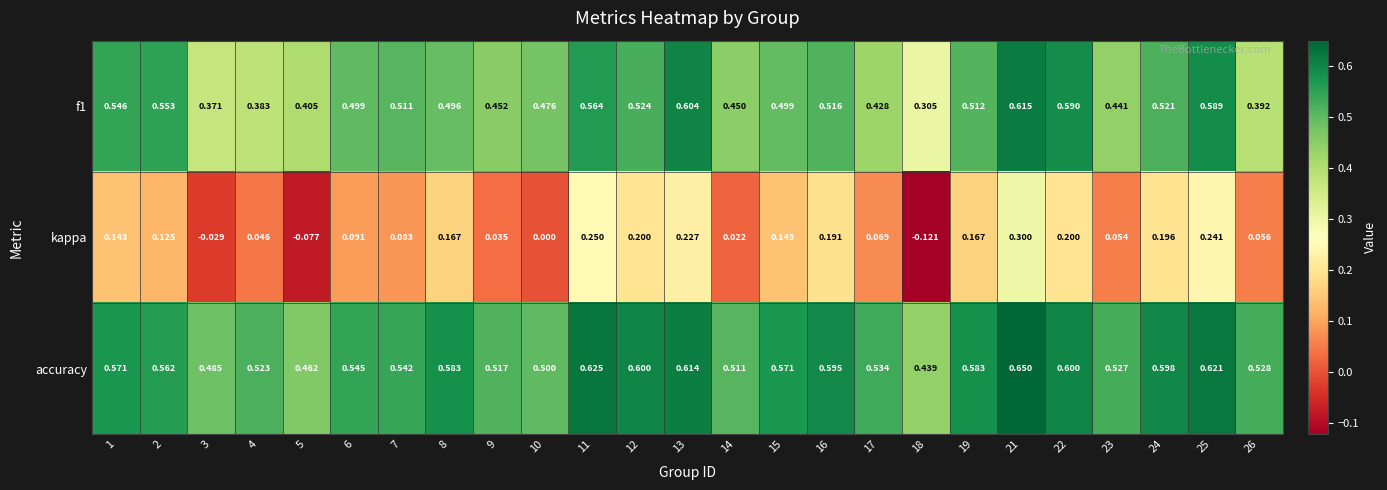

Between 1 and 7, which series saw the biggest shift?

kappa